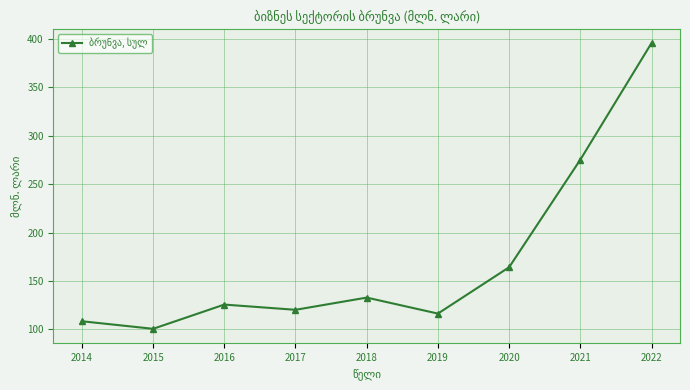

What is the value of the 1st point from the left?

108.5